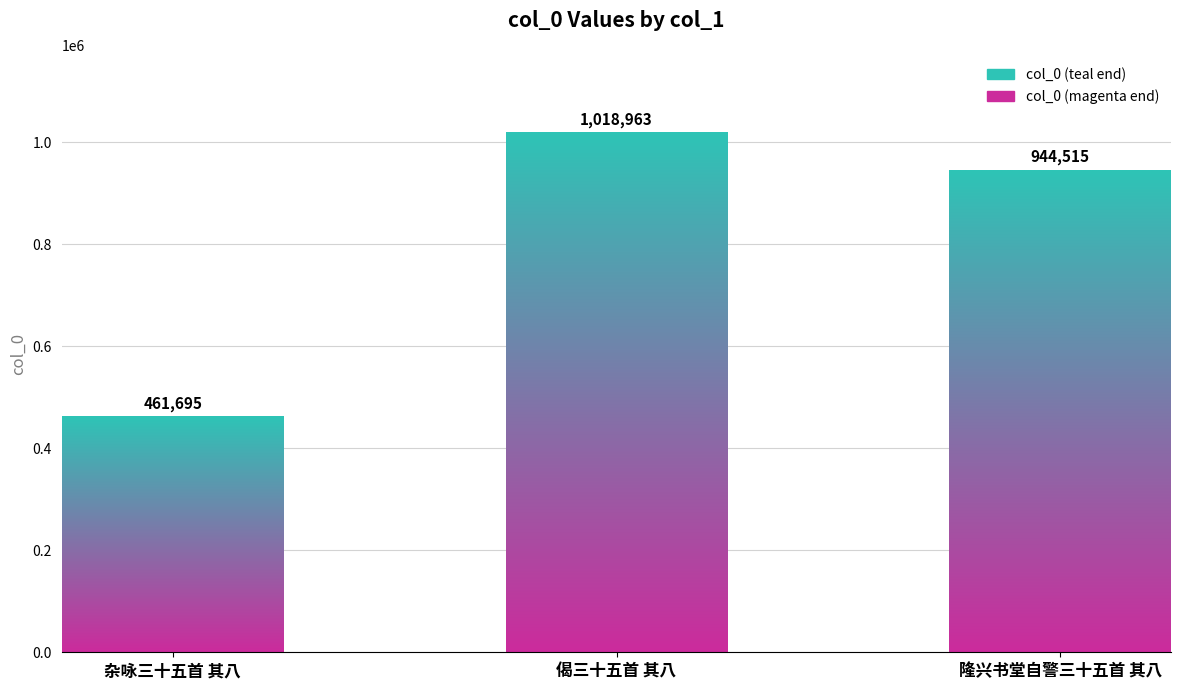

Rank the categories by value from lowest to highest.

杂咏三十五首 其八, 隆兴书堂自警三十五首 其八, 偈三十五首 其八